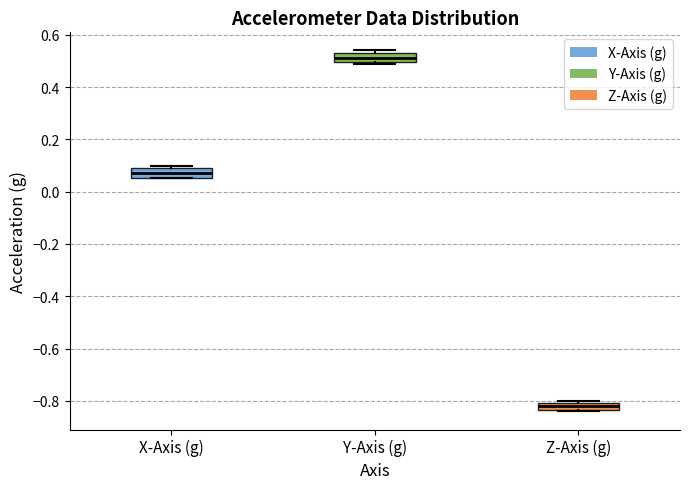

Which box's median line is the highest?

Y-Axis (g)